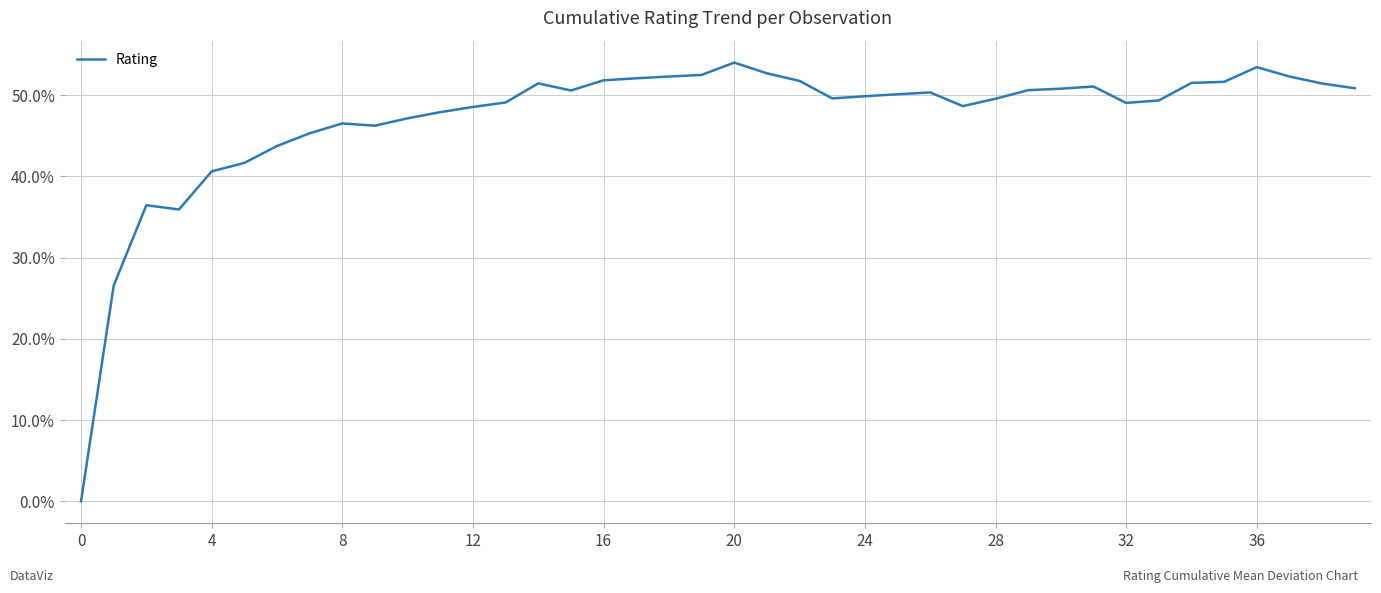

What is the difference between the maximum and minimum values?

54.0